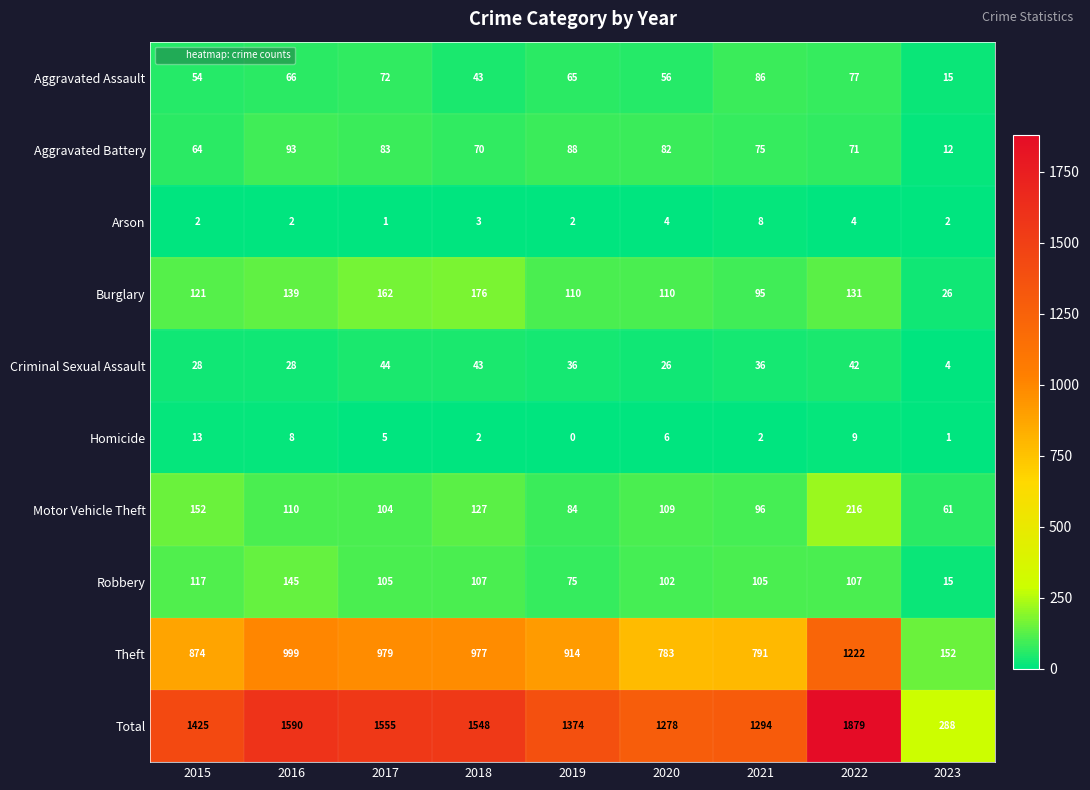

Which category has the lowest value across all series?

2019